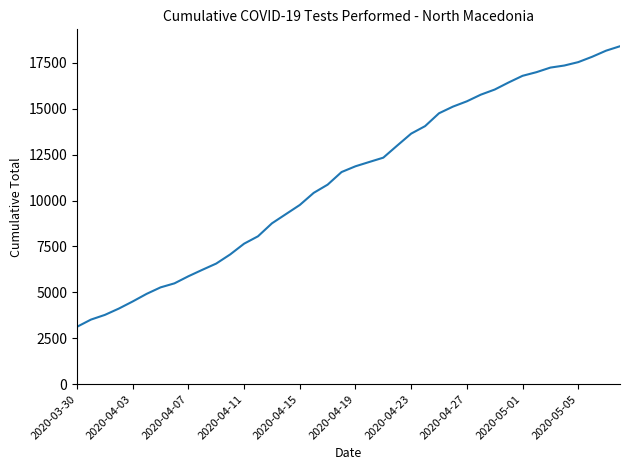

What is the maximum value shown in the chart?

18410